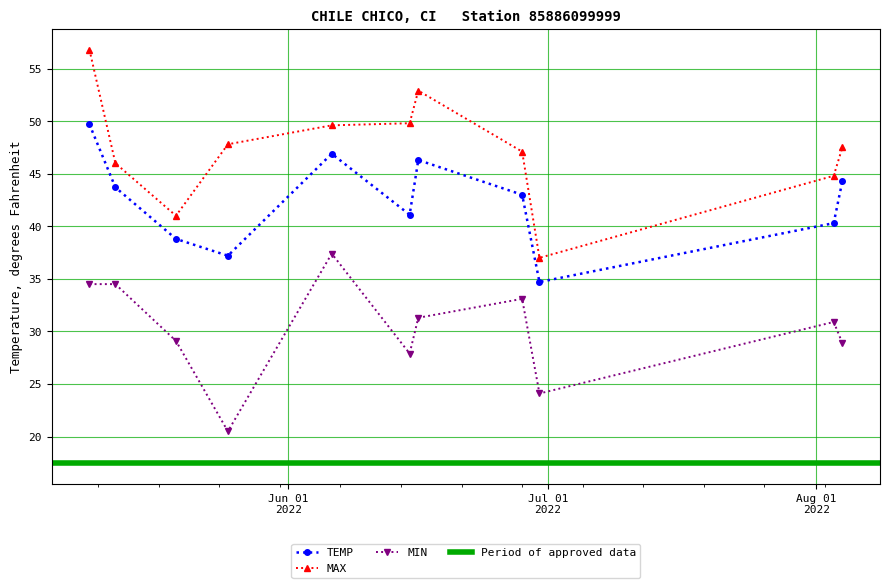

Which series changed the most between 2022-06-16 and 2022-06-28?

MAX